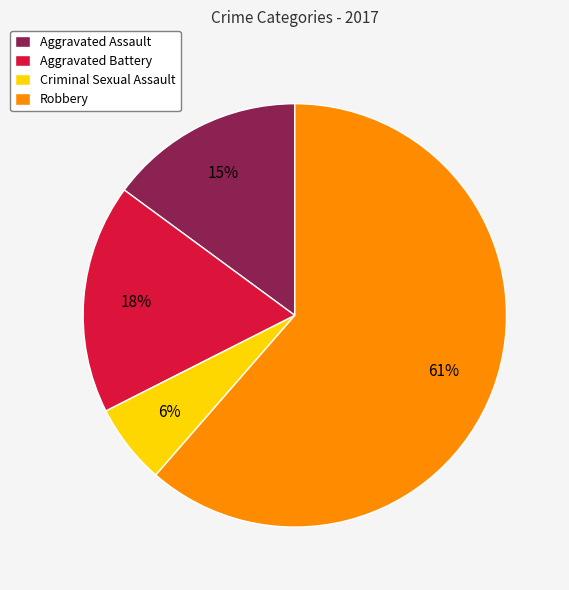

How many segments does this pie chart have?

4